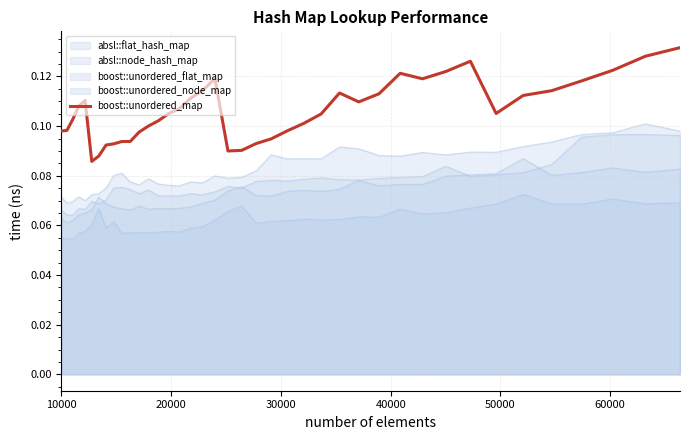

Count the values in the range 0 to 1.

40